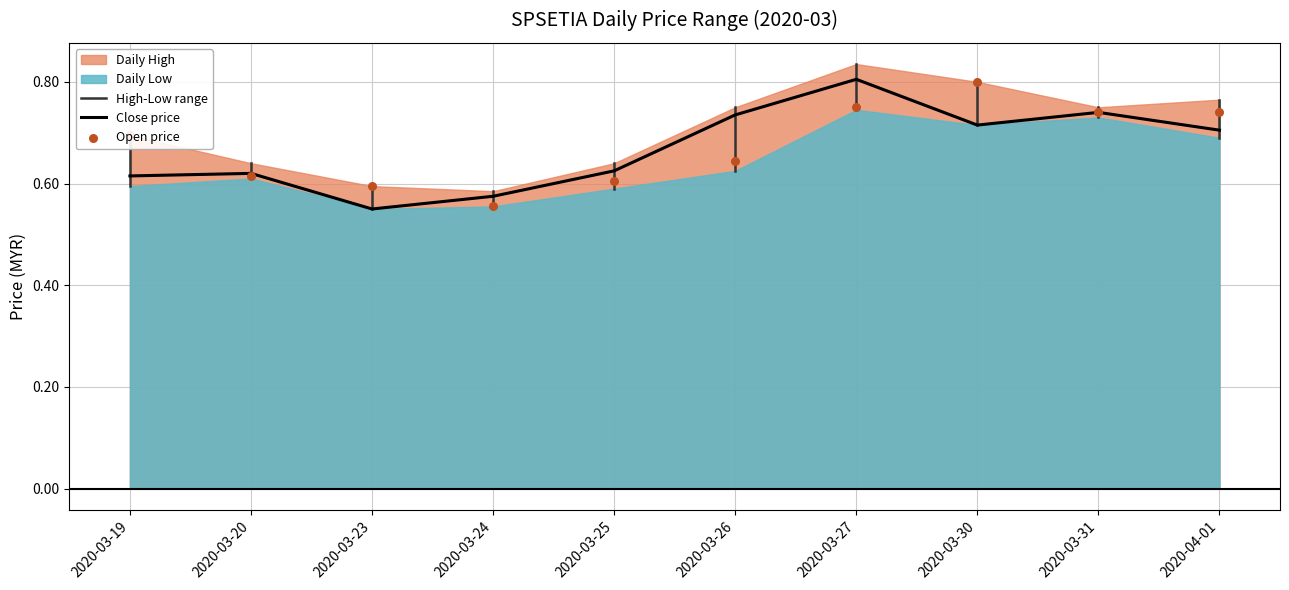

What is the total value across all series at 2020-03-23?

1.1